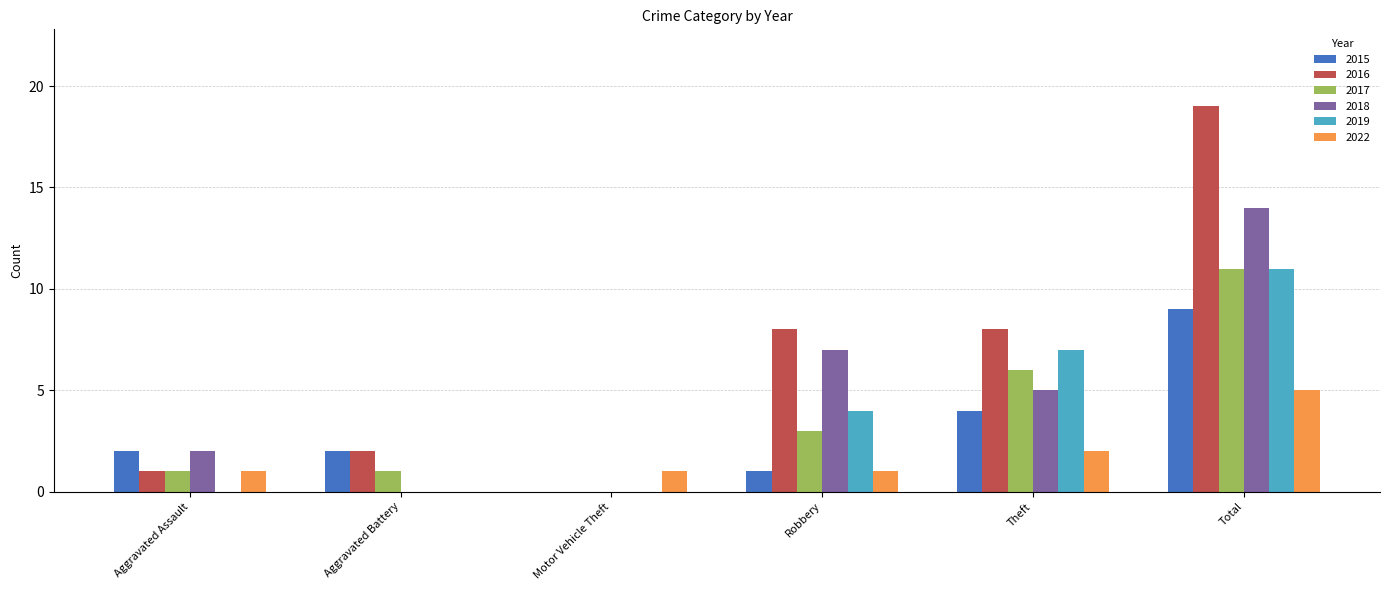

What are all the series names shown in the legend?

2015, 2016, 2017, 2018, 2019, 2022